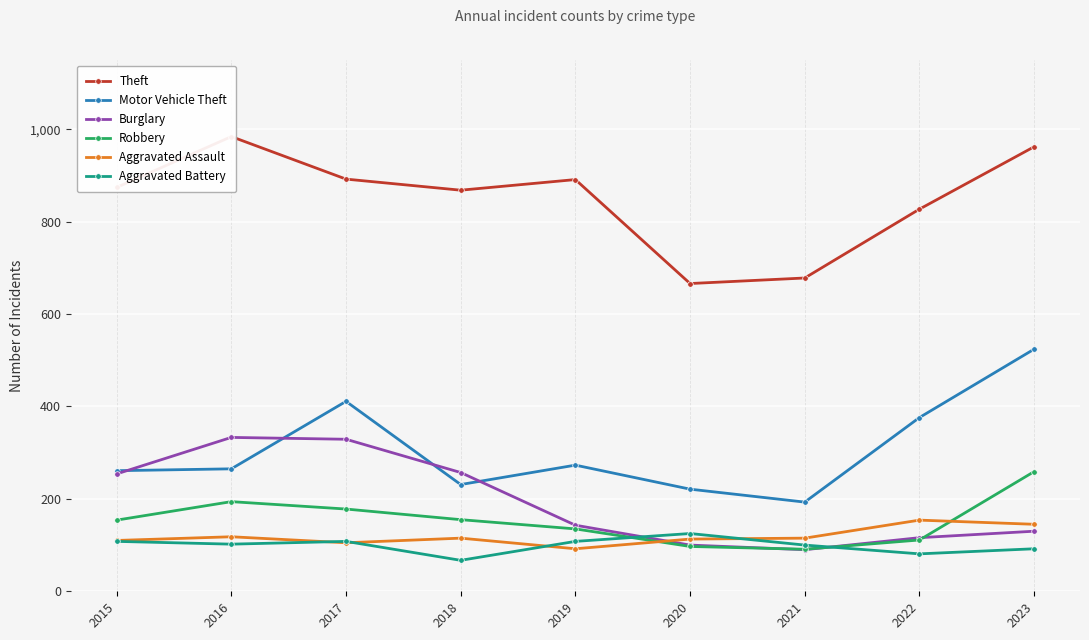

At which label is Robbery closest to 175?

2017